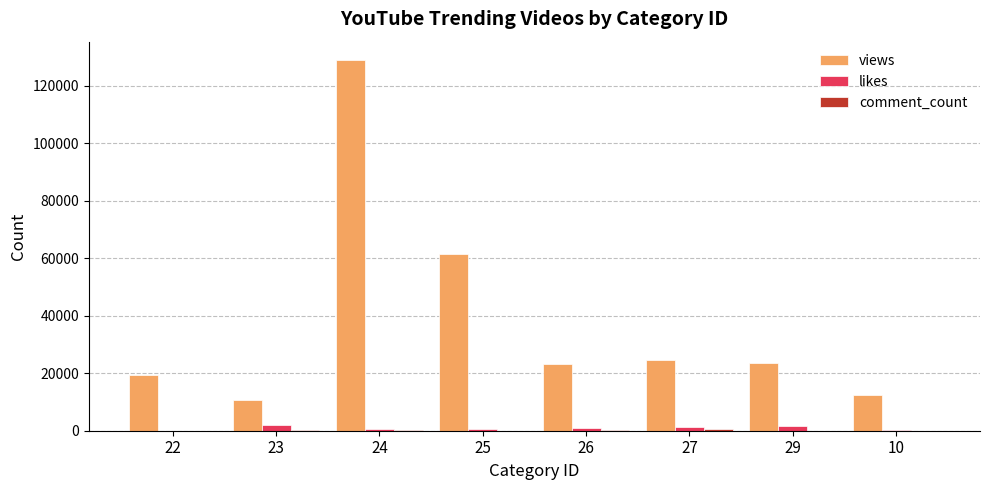

The views series shows 17860 at 23. True or false?

False